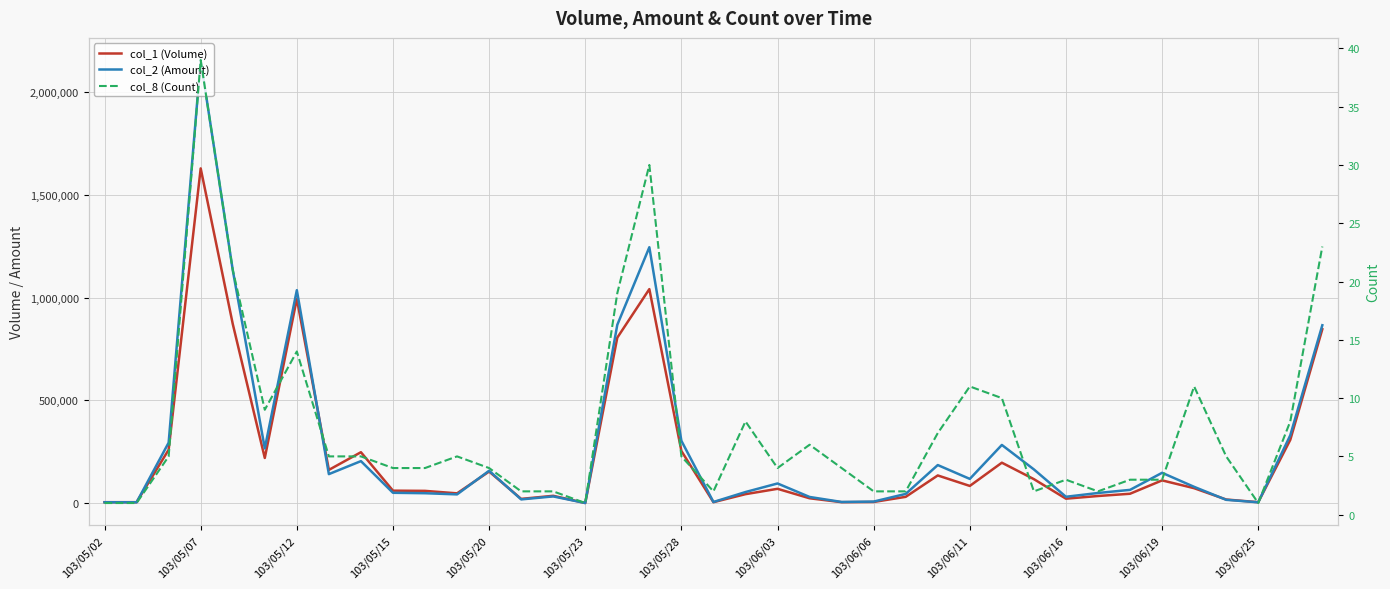

What is the sum of all col_1 (Volume) values?

9057000